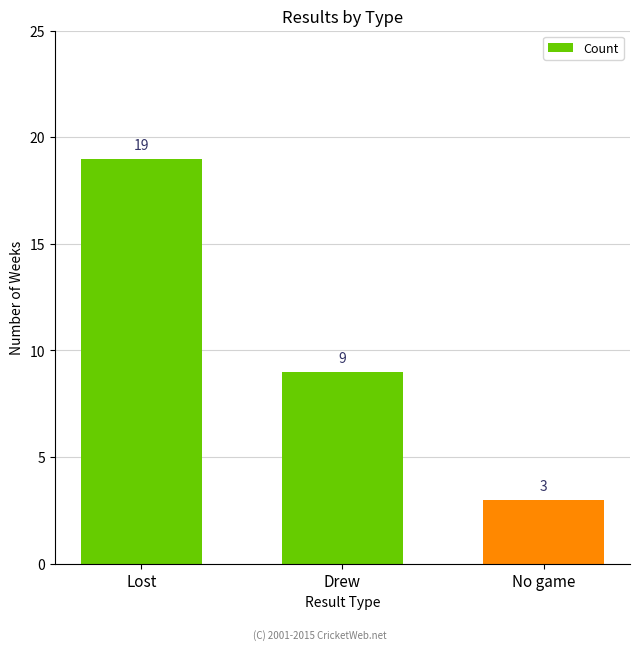

What is the label of the 2nd bar from the left?

Drew